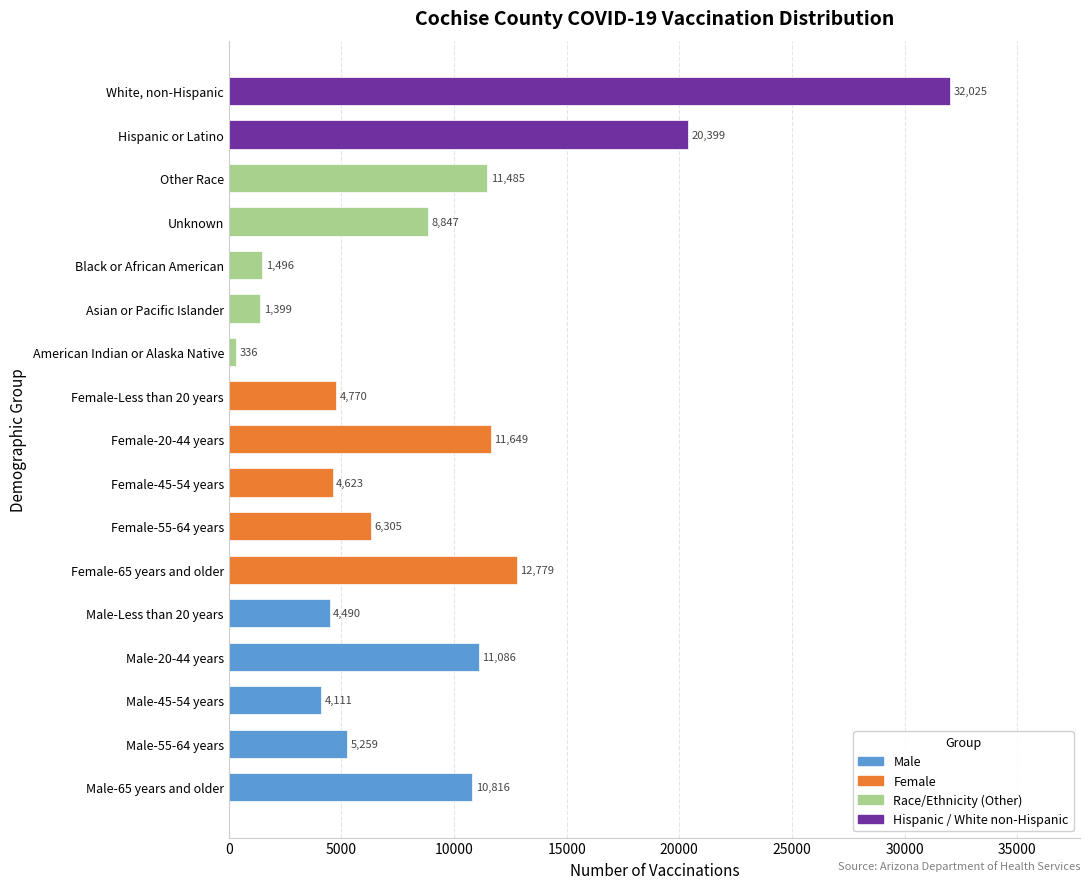

The chart shows a value of 2880 at Male-55-64 years. True or false?

False